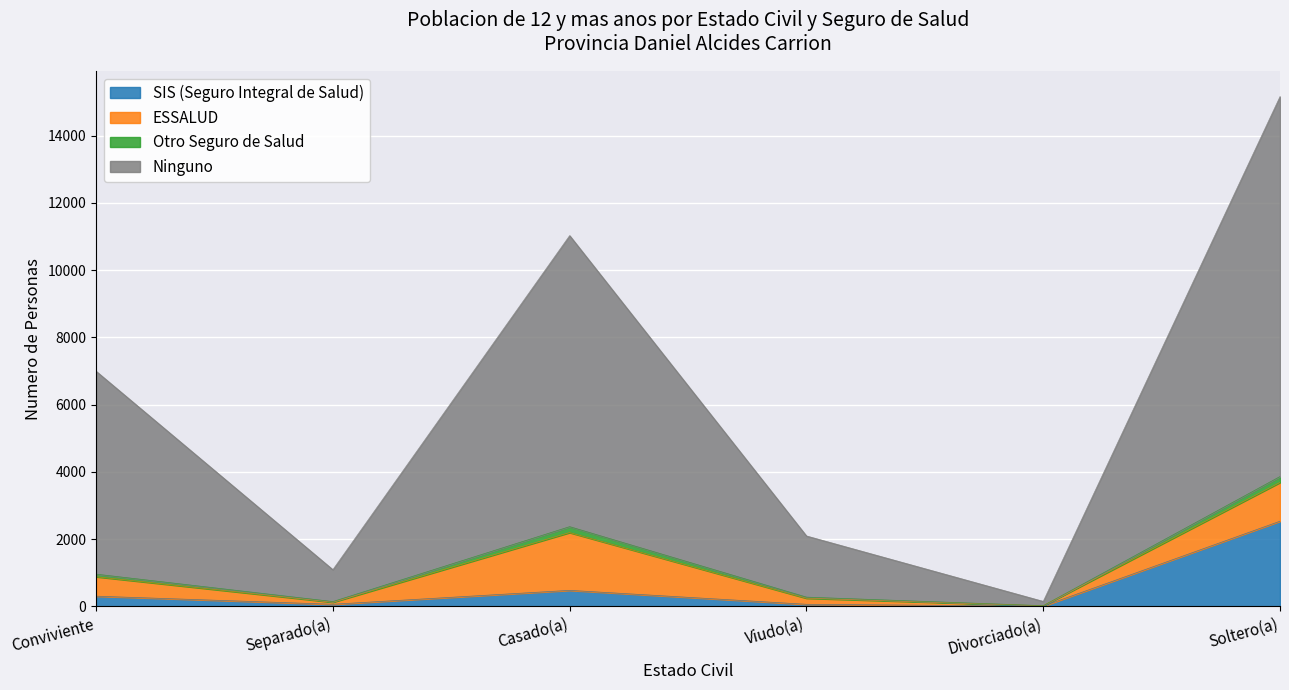

The value of Ninguno at Soltero(a) is 25928. True or false?

False